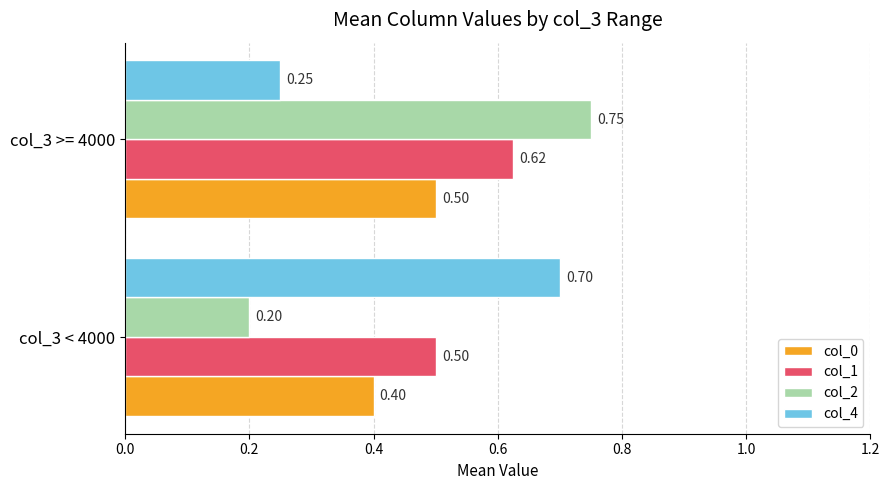

What is the sum of the col_0 values at col_3 >= 4000 and col_3 < 4000?

0.9